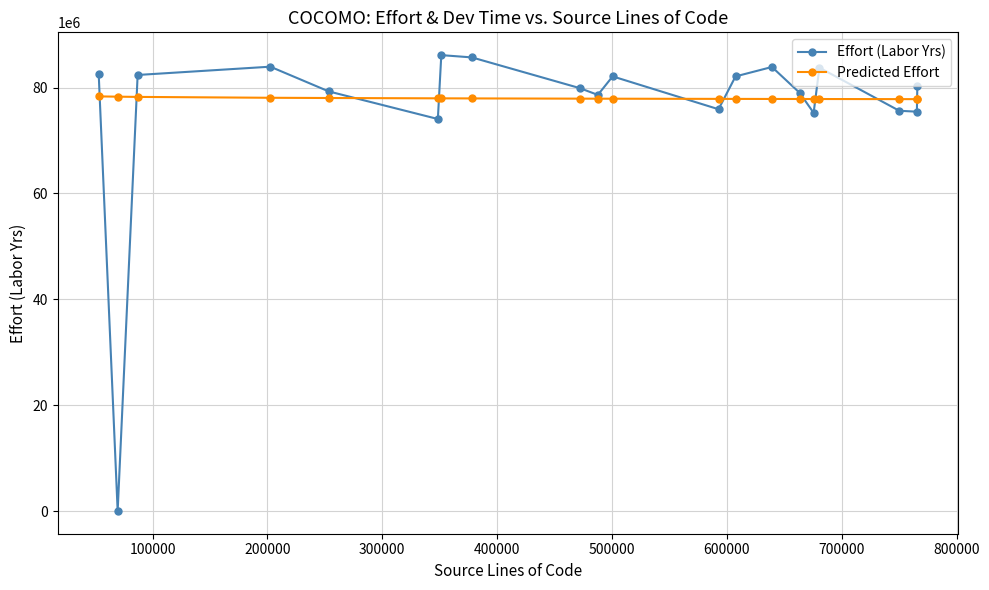

What is the value of the Predicted Effort point at the 12th from the left?

77858409.8